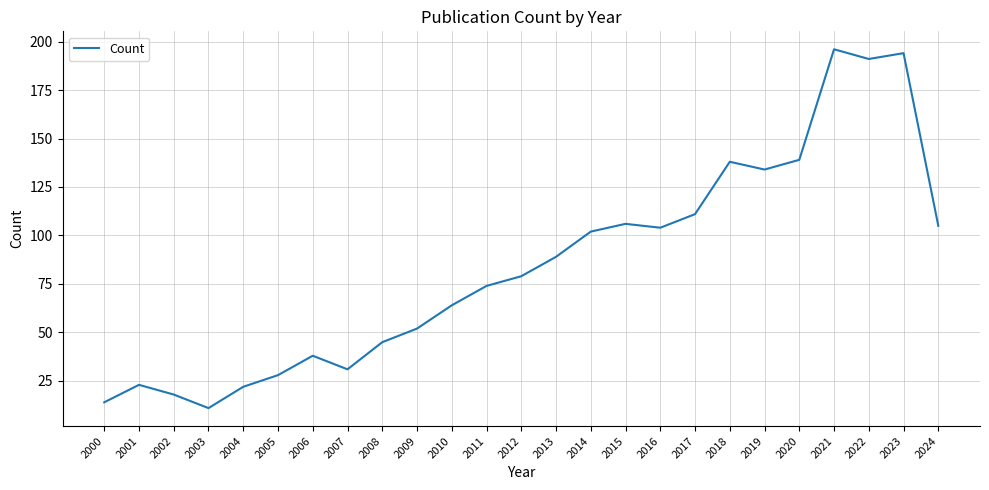

What is the change in value from 2005 to 2017?

+83